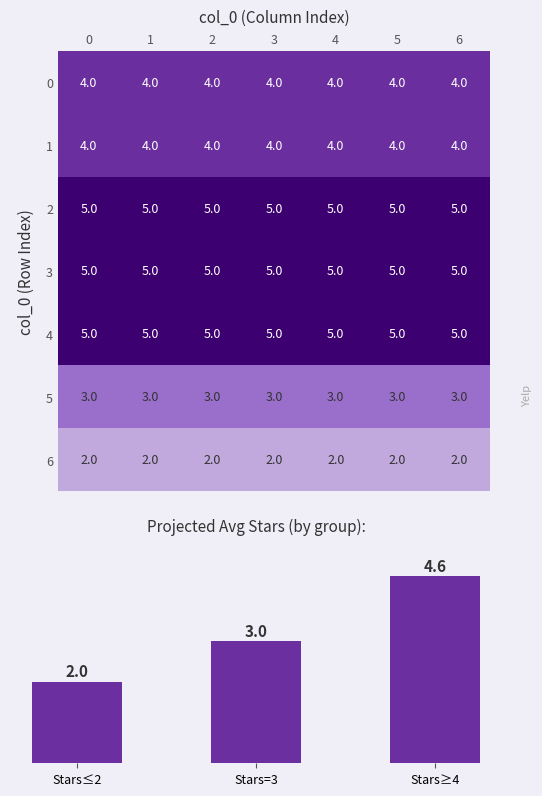

What is the sum of the 6 values at 0 and 6?

4